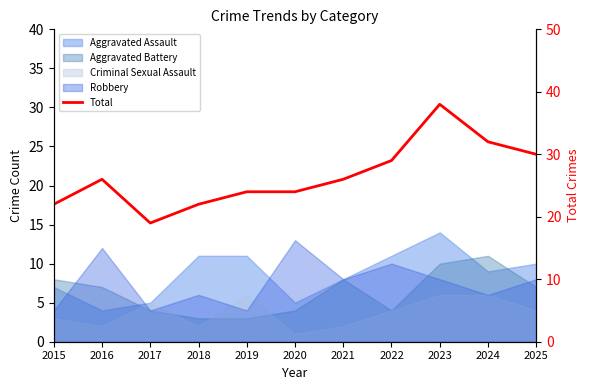

How many categories are shown in the chart?

11